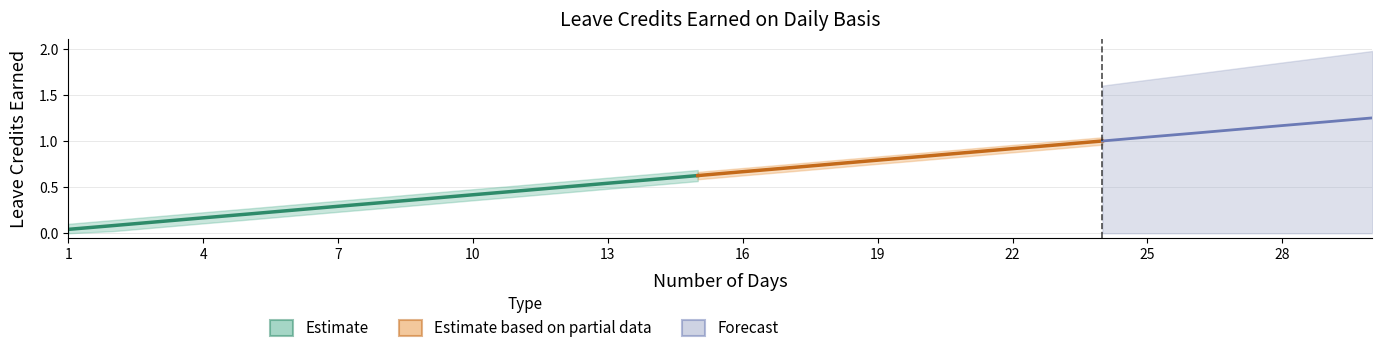

The value of SL Earned at 9 is 0.4. True or false?

True